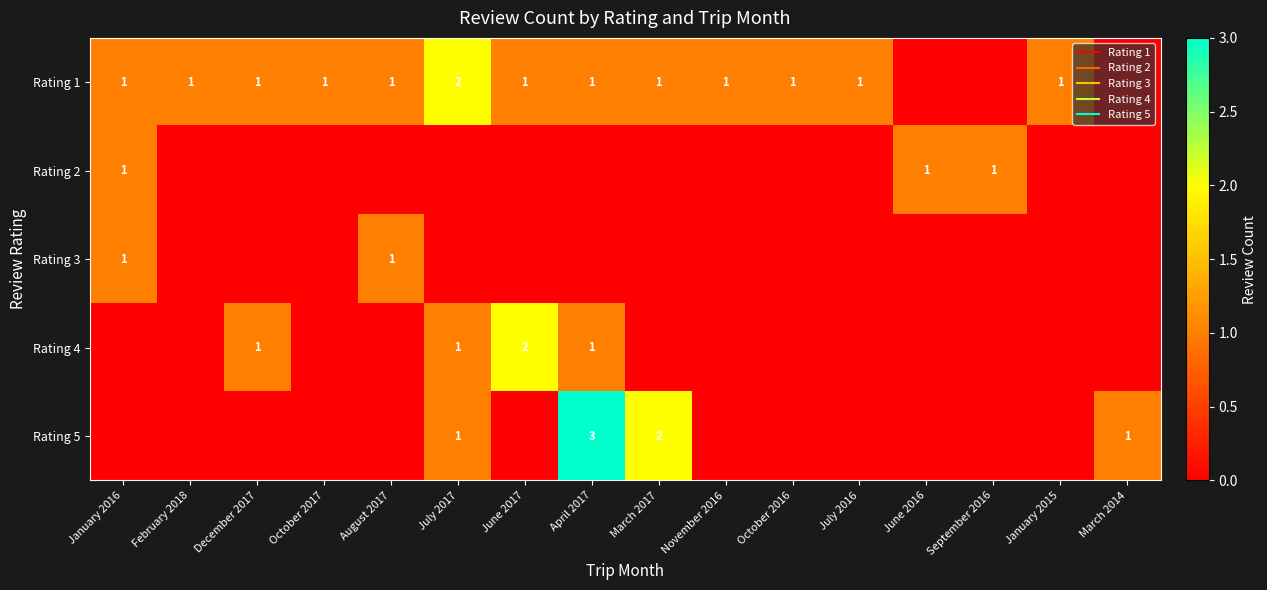

Which series has the largest total across all categories?

Rating 1